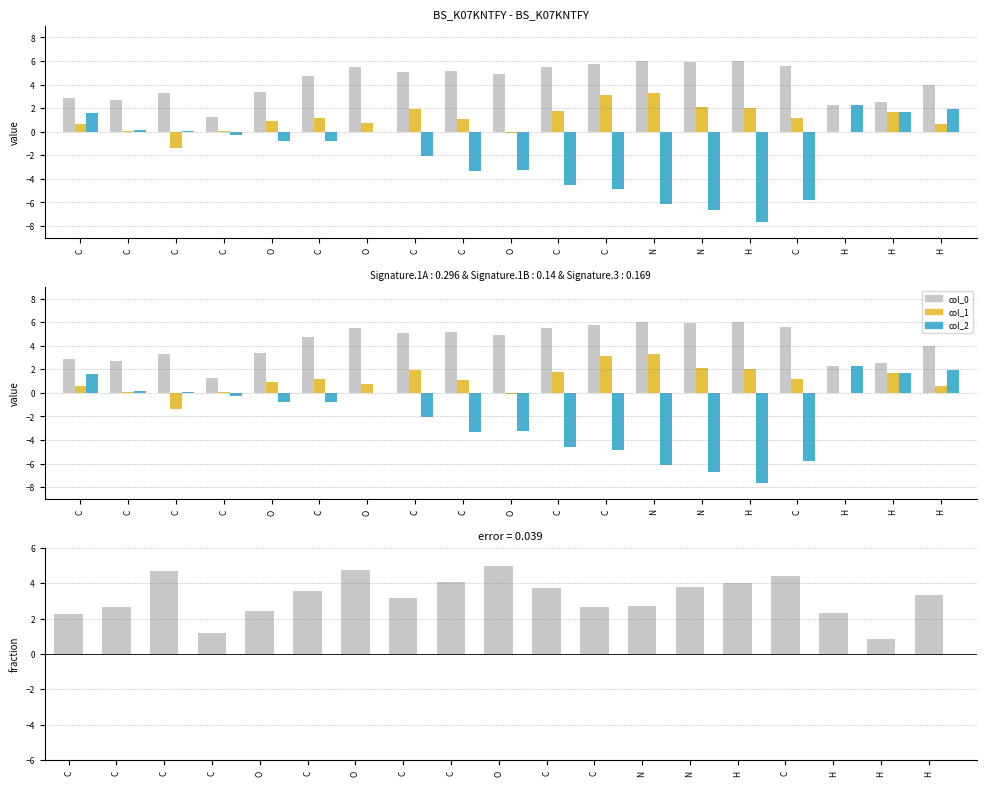

What is the difference between the maximum and minimum values in the col_0 series?

4.8